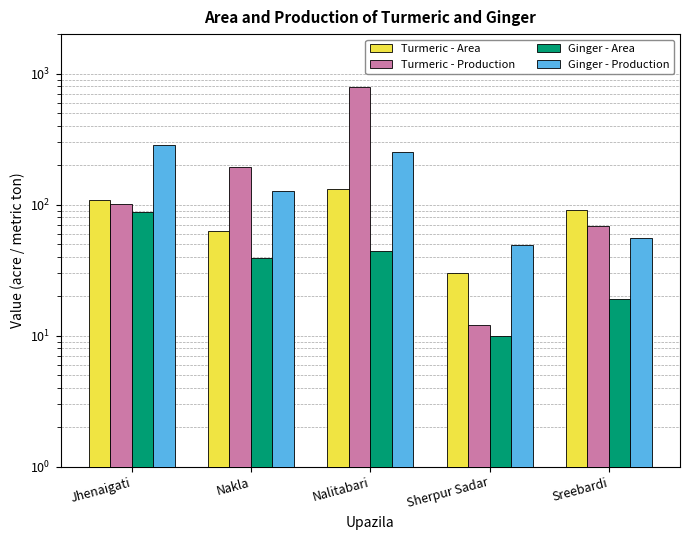

What is the smallest value displayed?

10